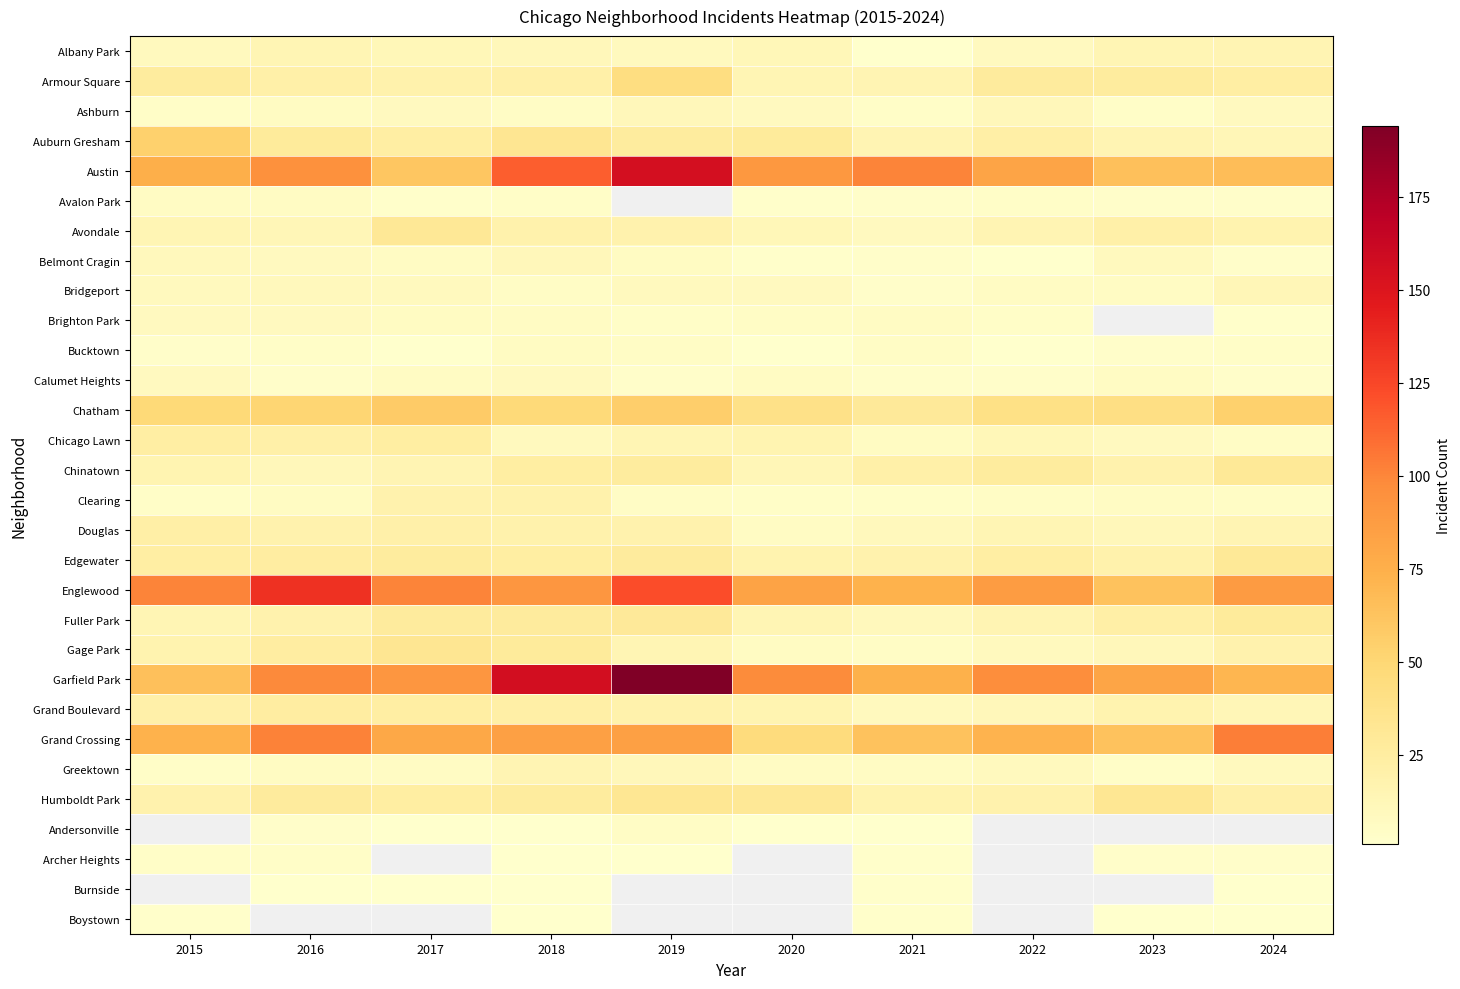

Between 2020 and 2022, which series saw the biggest shift?

Grand Crossing